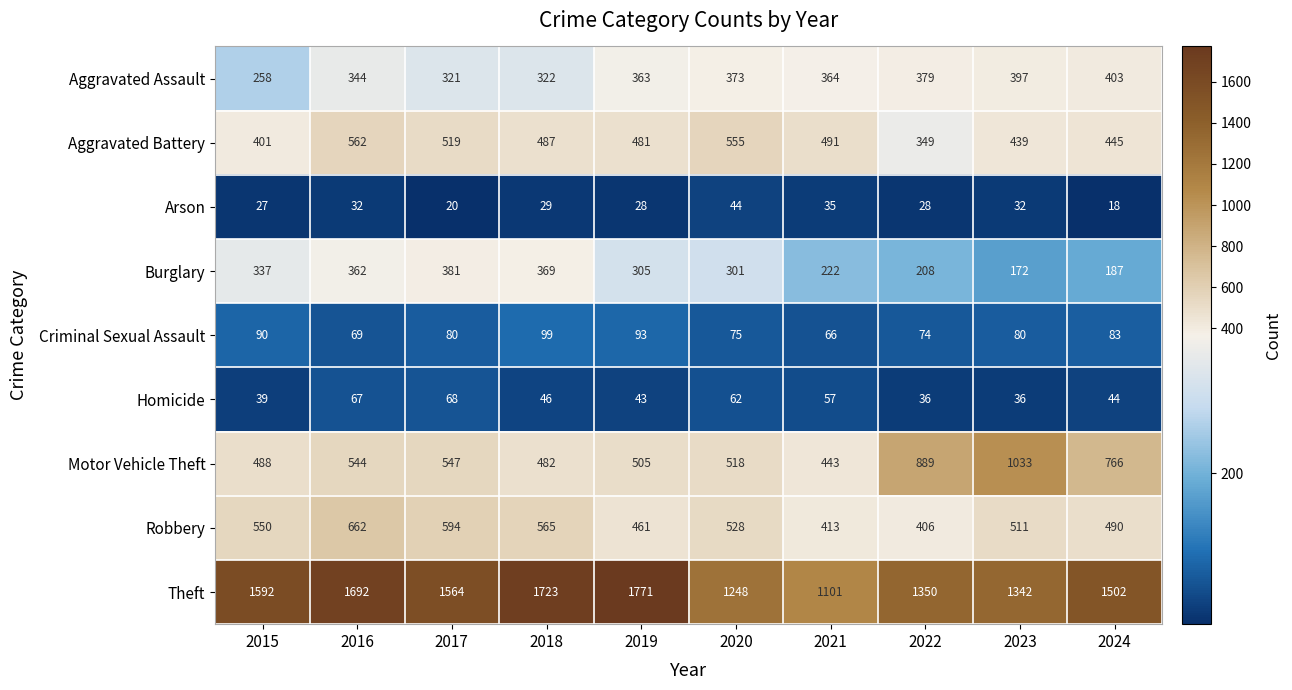

What is the approximate value of Robbery at 2015, to the nearest 10?

550